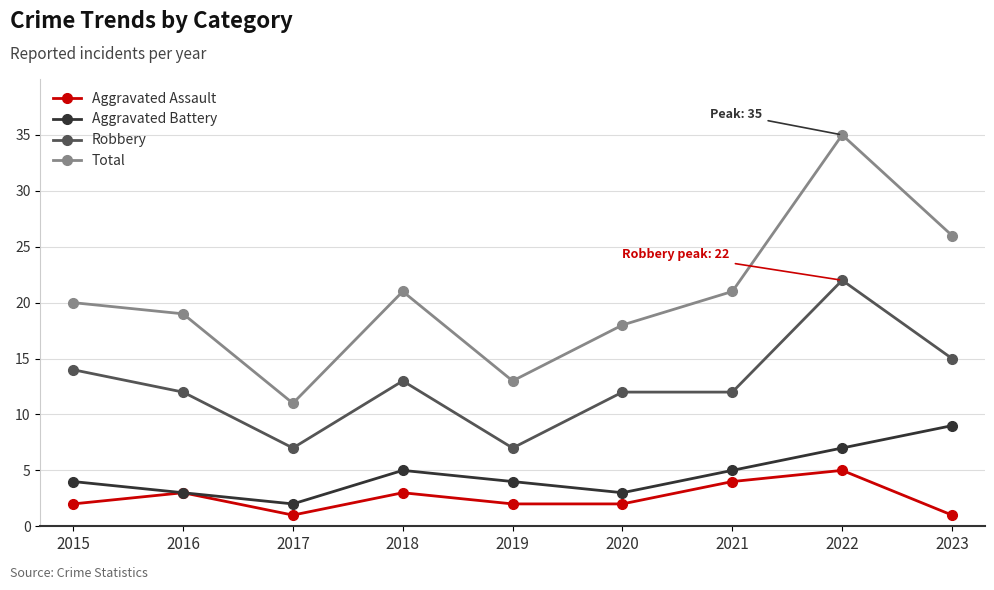

Where is the first local minimum for Robbery?

2017